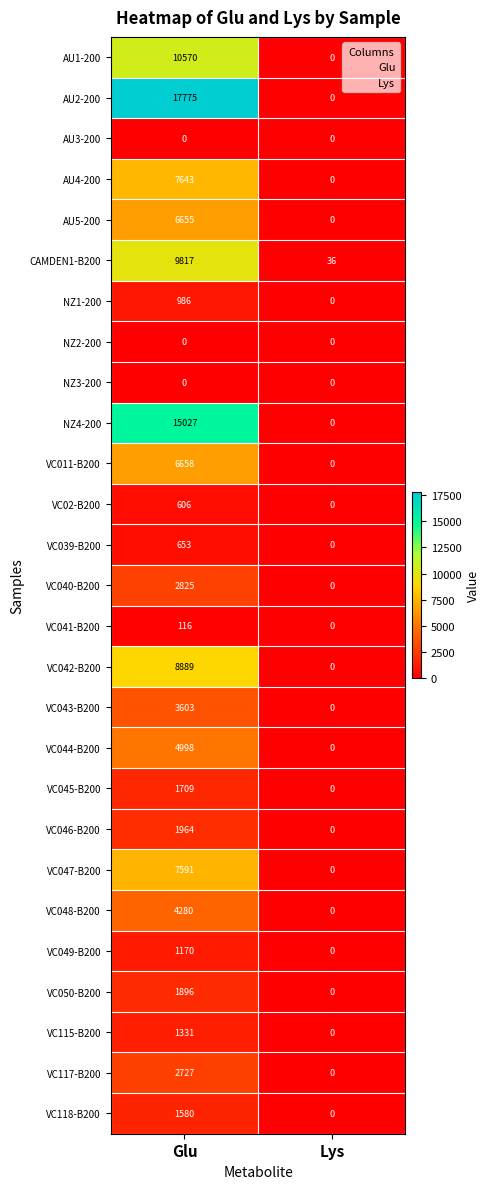

The AU3-200 series shows 0 at Lys. True or false?

True